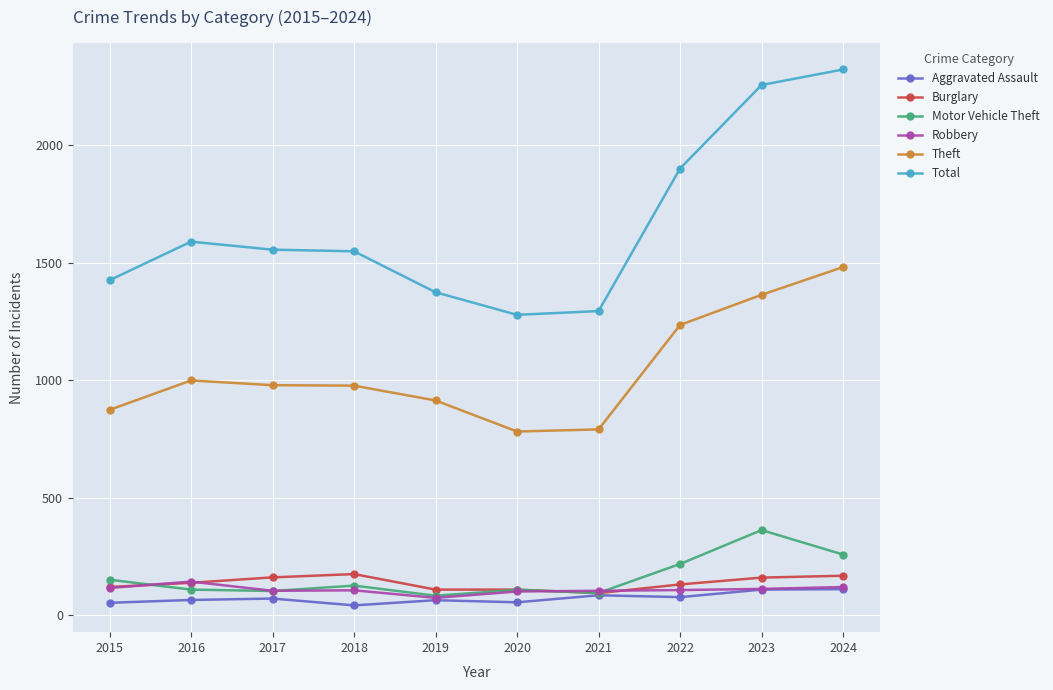

Which series has the largest total across all categories?

Total